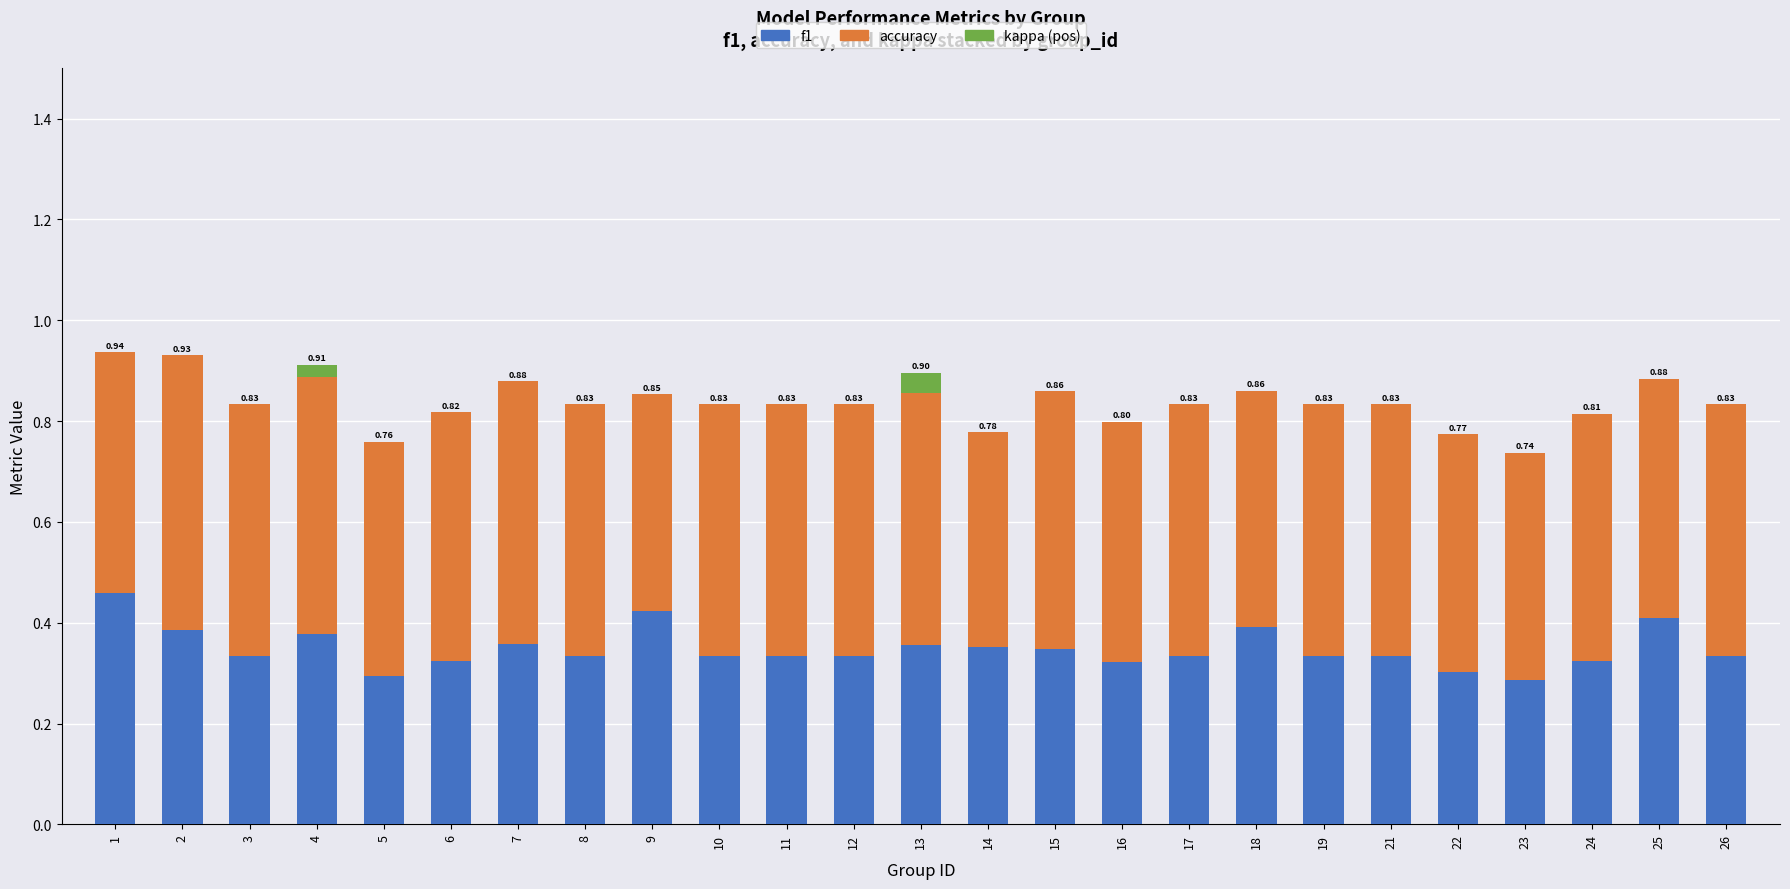

What is the sum of the f1 values at 18 and 6?

0.7